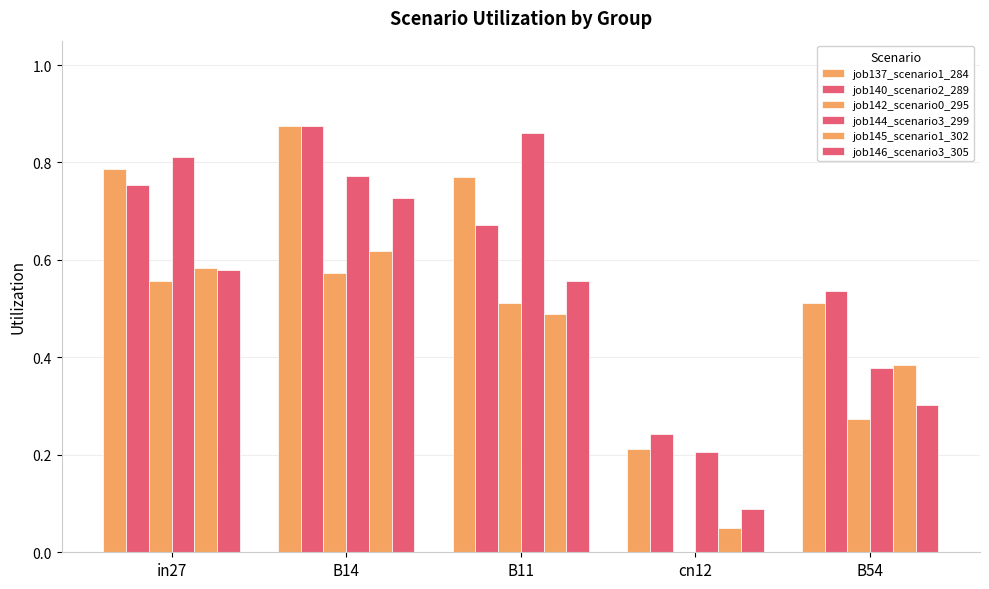

How many groups of bars are there?

5